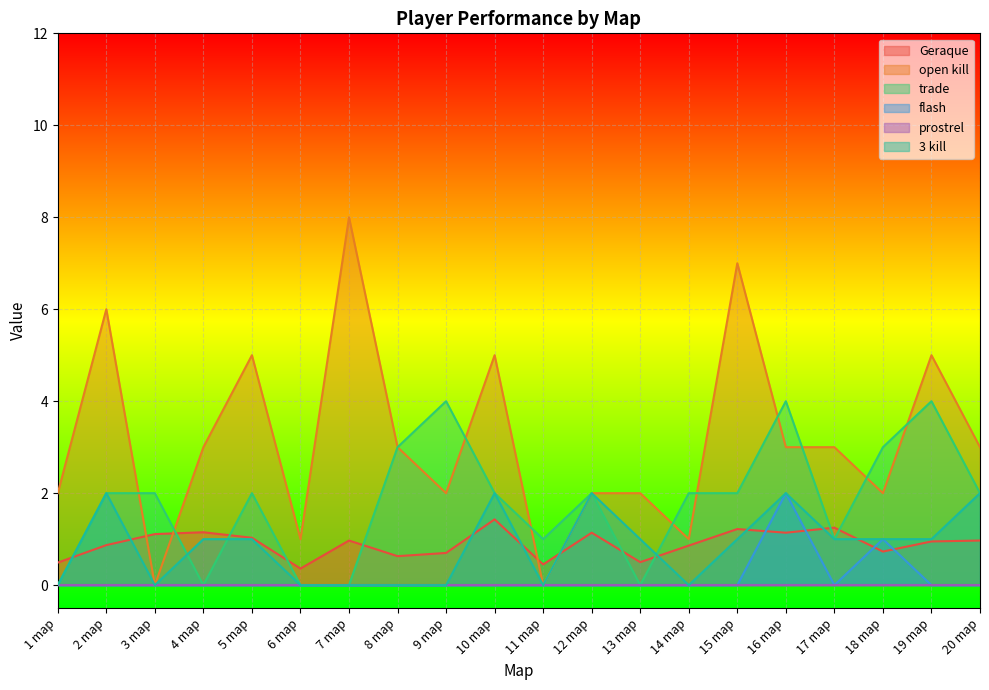

What position from the left is 9 map?

9